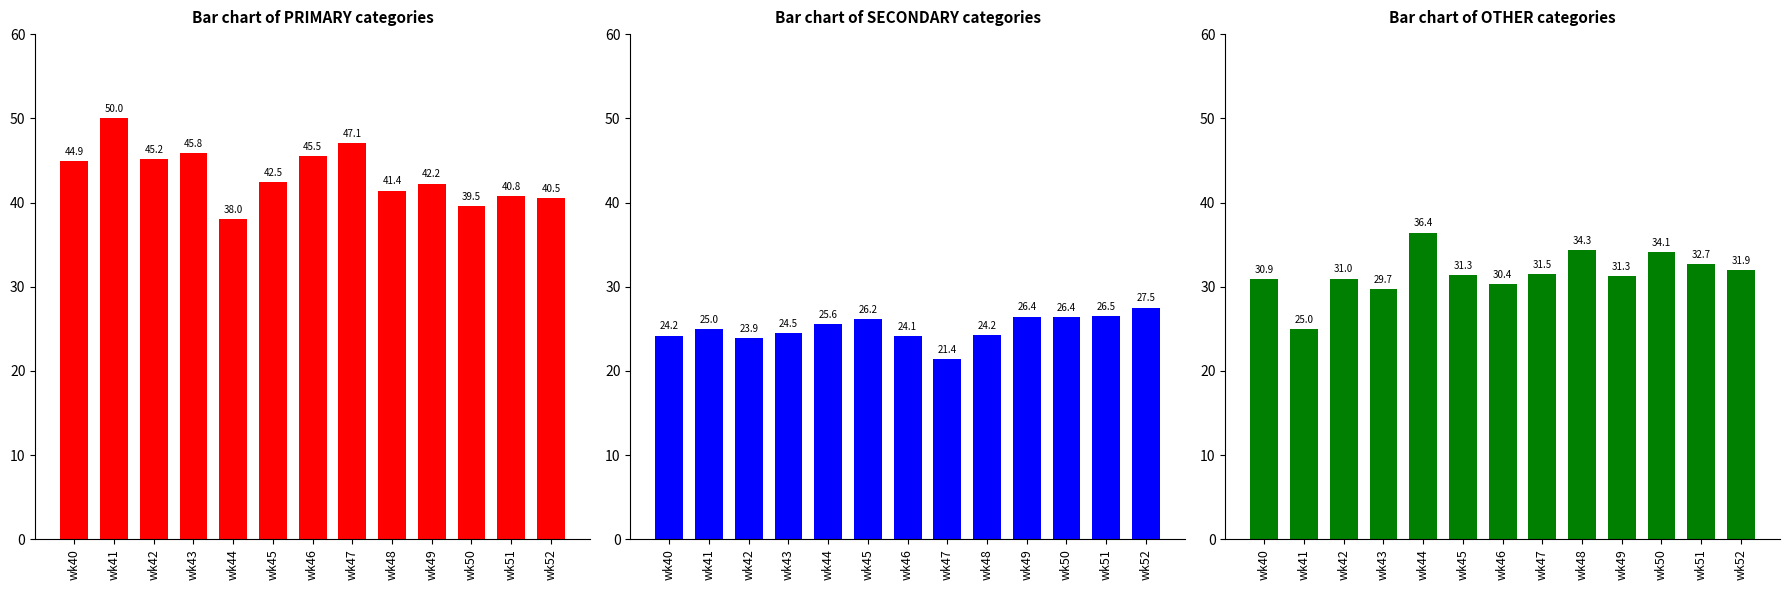

What is the minimum value shown in the chart?

21.4